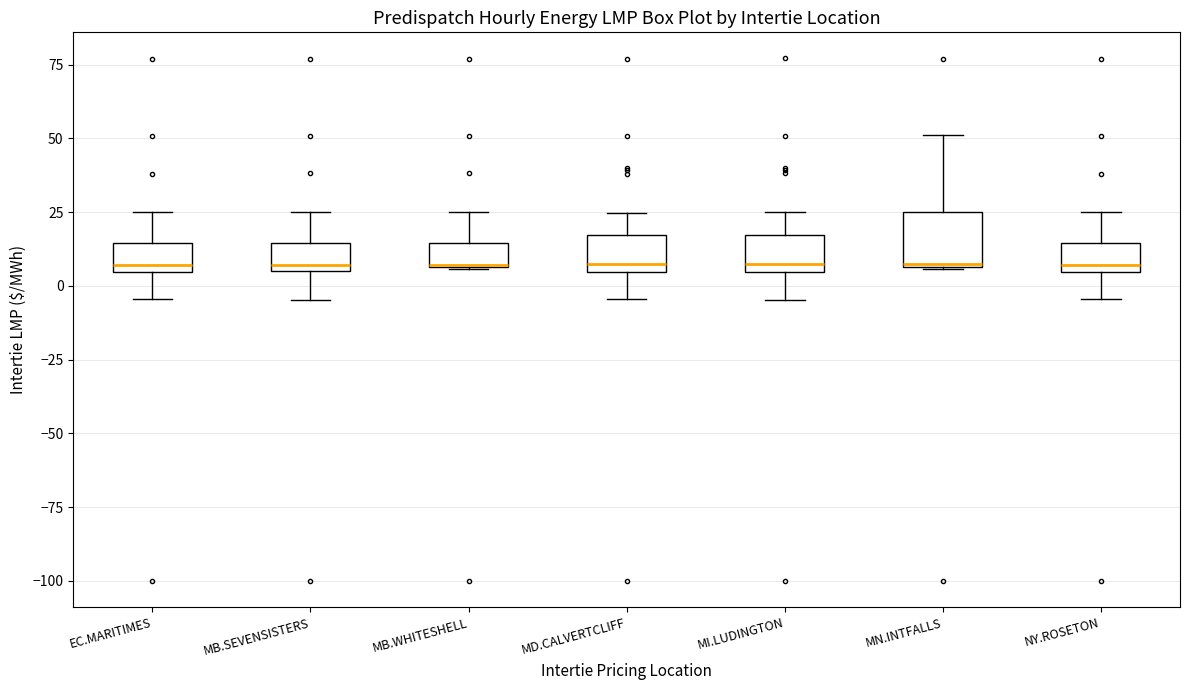

Reading left to right, transcribe this box plot: for each box, give where its median line is, the range the box spans, and where its two whiskers end, as read against the y-axis. The values are not printed on the chart, so give them approximately, as read against the axis.

EC.MARITIMES: median 5 (just above the box's lower edge), box 5 to 15, whiskers -5 to 25
MB.SEVENSISTERS: median 5 (just above the box's lower edge), box 5 to 15, whiskers -5 to 25
MB.WHITESHELL: median 5, box 5 to 15, whiskers 5 to 25
MD.CALVERTCLIFF: median 5 (just above the box's lower edge), box 5 to 15, whiskers -5 to 25
MI.LUDINGTON: median 5 (just above the box's lower edge), box 5 to 15, whiskers -5 to 25
MN.INTFALLS: median 5, box 5 to 25, whiskers 5 to 50
NY.ROSETON: median 5 (just above the box's lower edge), box 5 to 15, whiskers -5 to 25